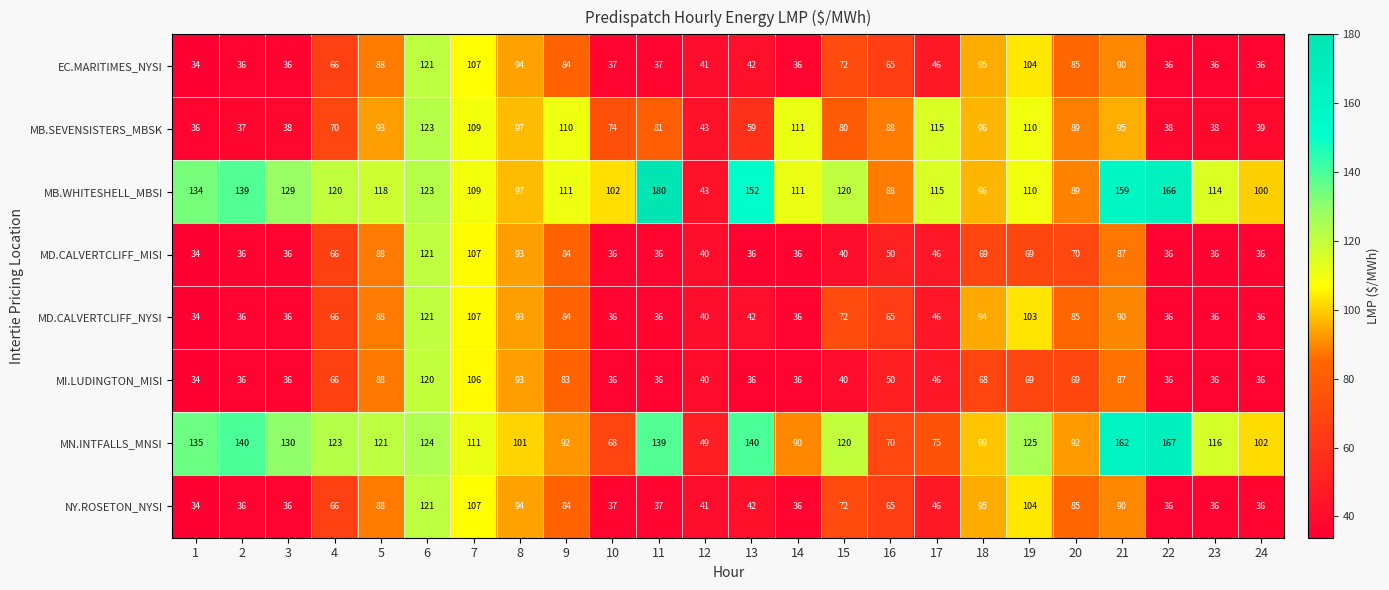

Which series has the largest total across all categories?

MB.WHITESHELL_MBSI